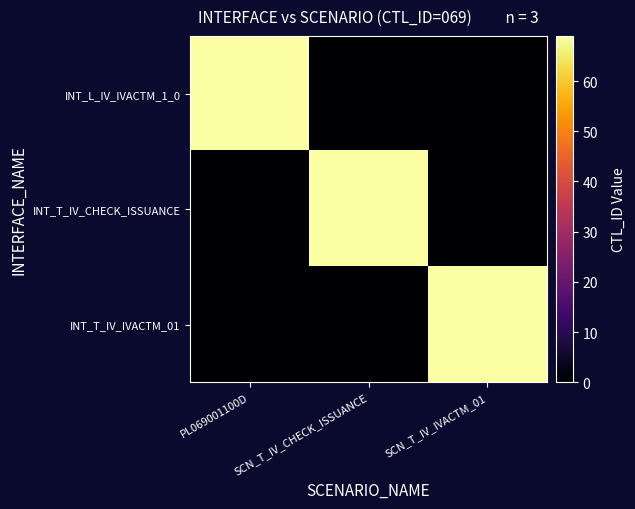

What is the greatest value displayed?

69